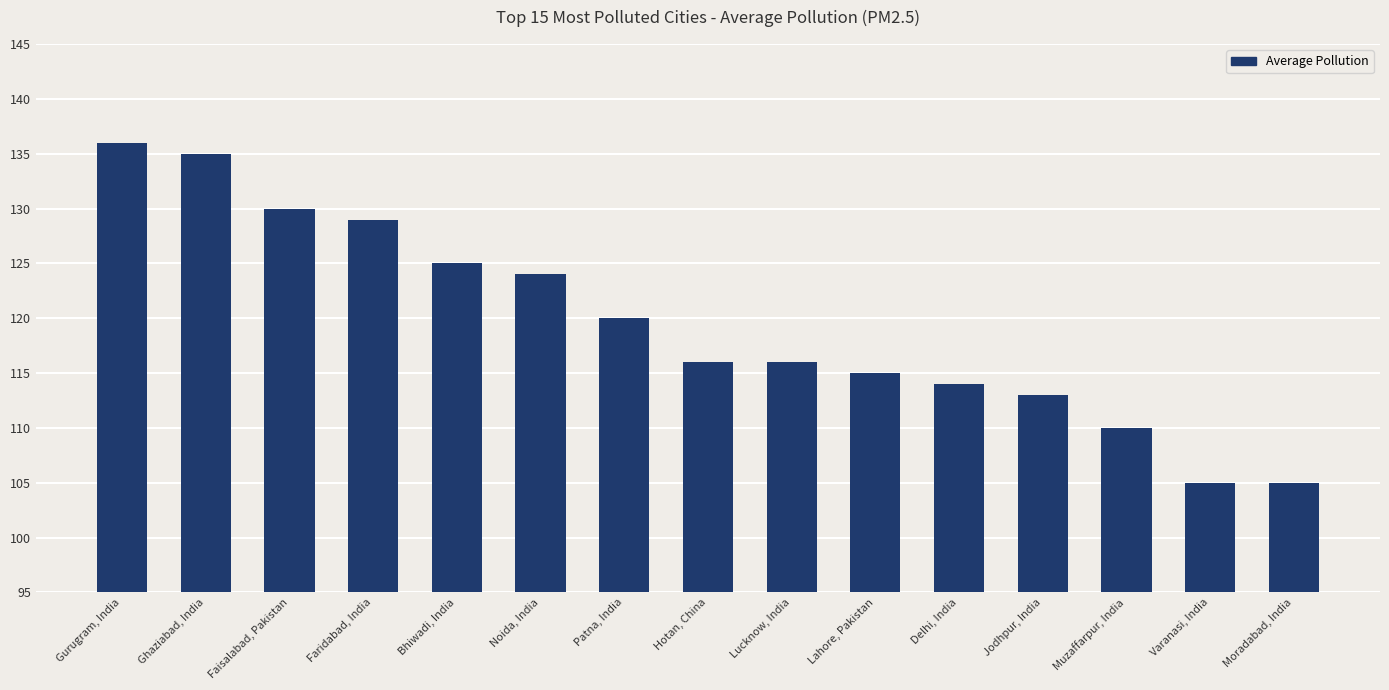

Reading left to right, what are all the values shown in this chart?

Gurugram, India=136	Ghaziabad, India=135	Faisalabad, Pakistan=130	Faridabad, India=129	Bhiwadi, India=125	Noida, India=124	Patna, India=120	Hotan, China=116	Lucknow, India=116	Lahore, Pakistan=115	Delhi, India=114	Jodhpur, India=113	Muzaffarpur, India=110	Varanasi, India=105	Moradabad, India=105